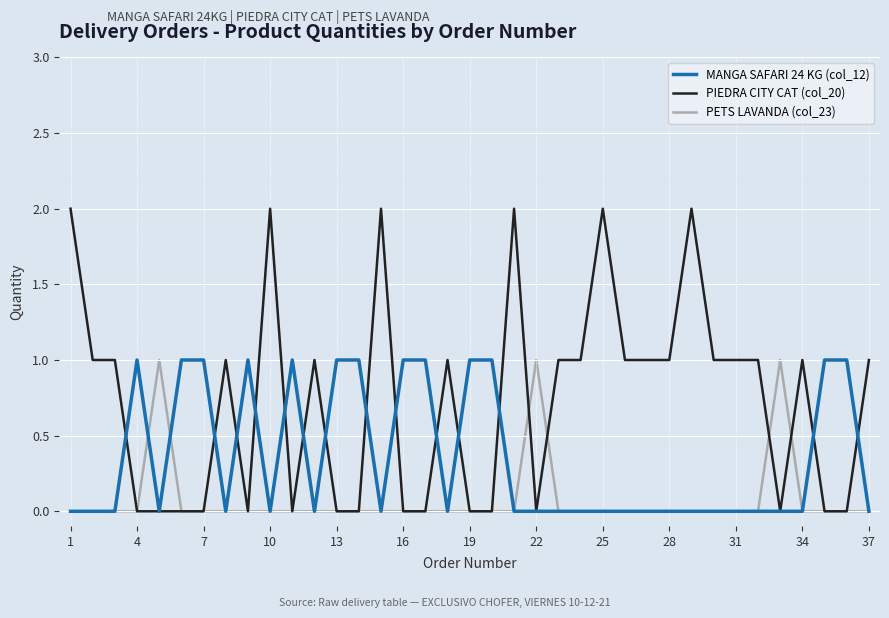

Which series has the largest range (max minus min)?

PIEDRA CITY CAT (col_20)